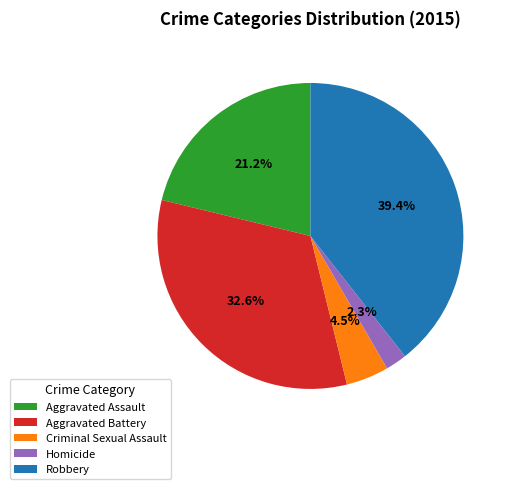

Approximately how many times larger is the value at Robbery compared to Aggravated Assault?

1.9